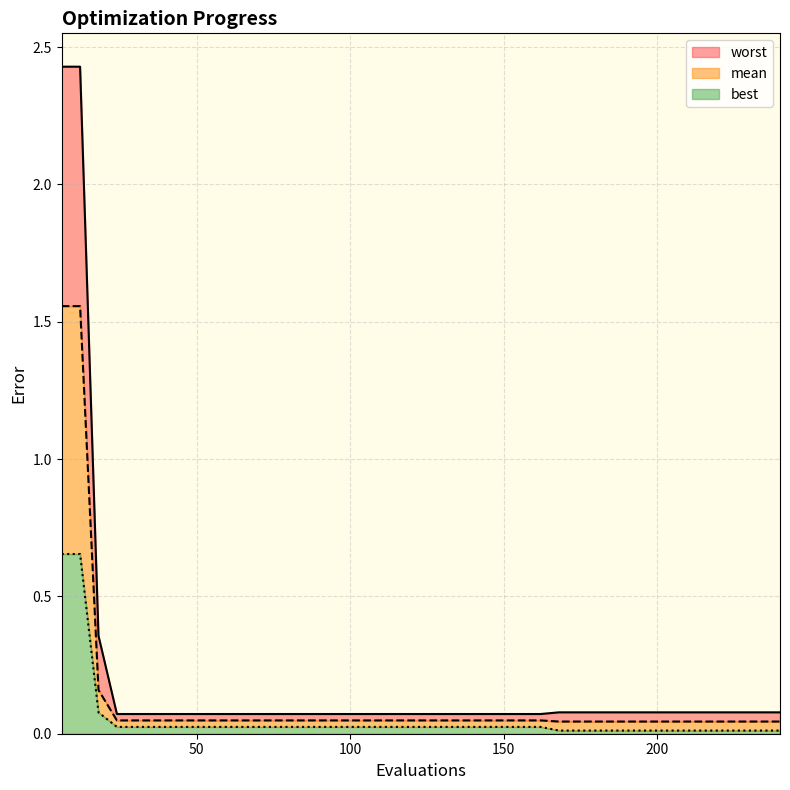

True or false: worst has a value of 0.0 at 114.

False